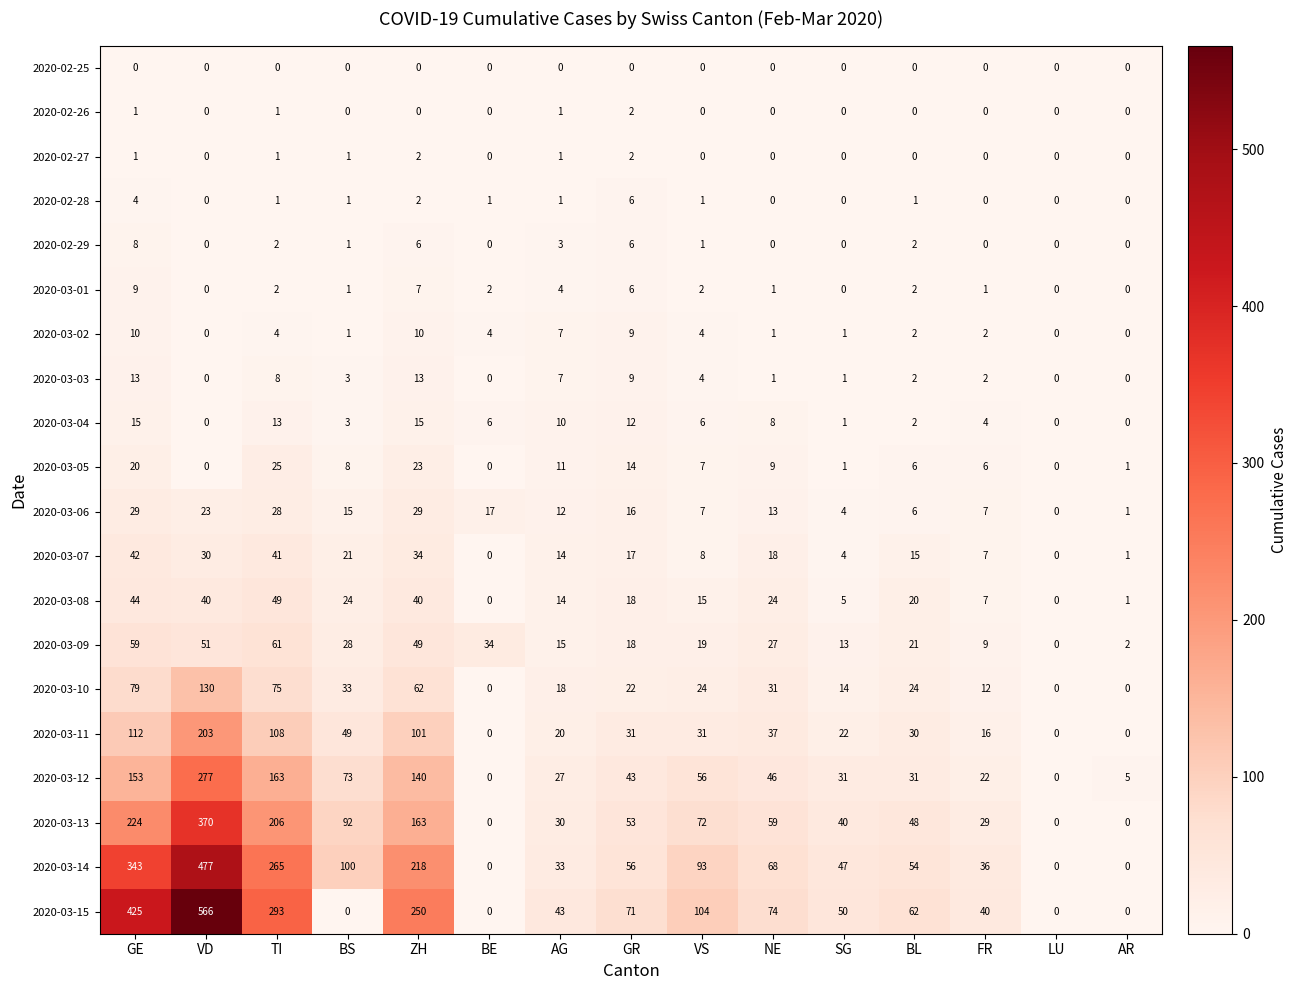

The 2020-03-01 series shows 6 at GR. True or false?

True